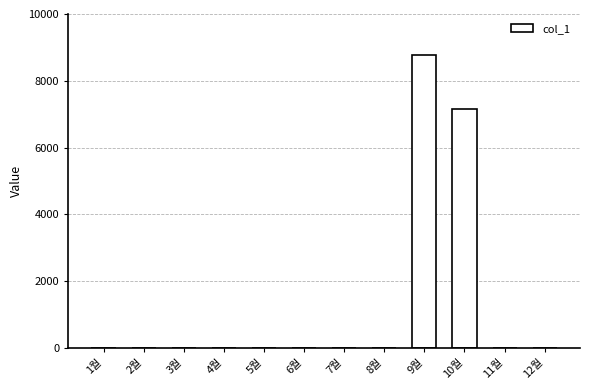

The chart shows a value of -3494 at 5월. True or false?

False